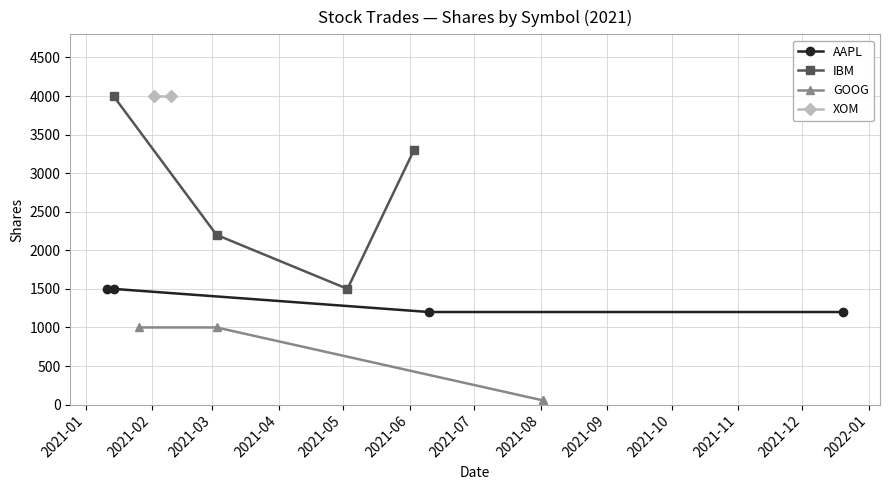

What is the value of the AAPL point at the 2nd from the left?

1500